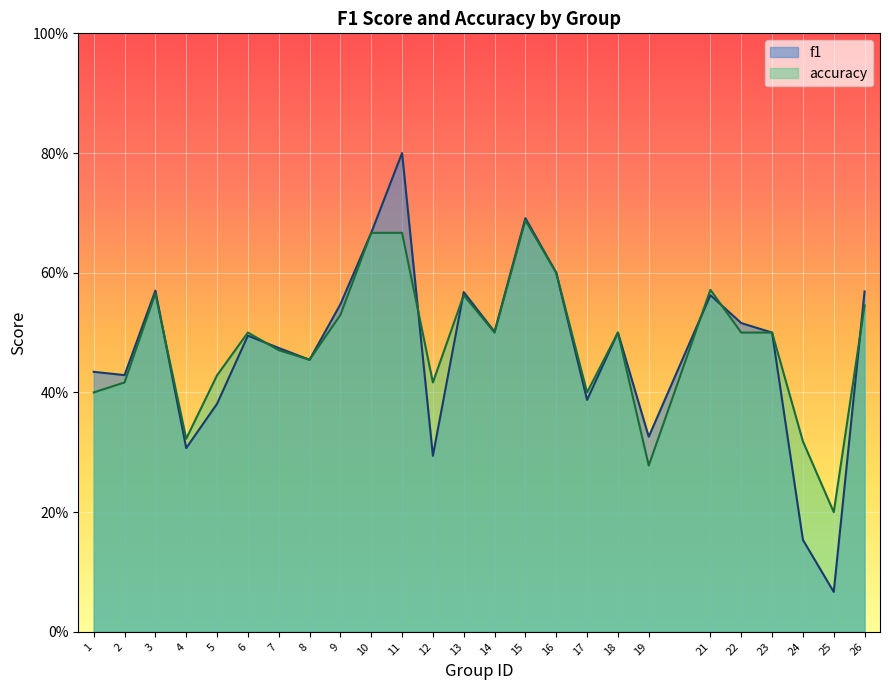

Which series has the largest range (max minus min)?

f1